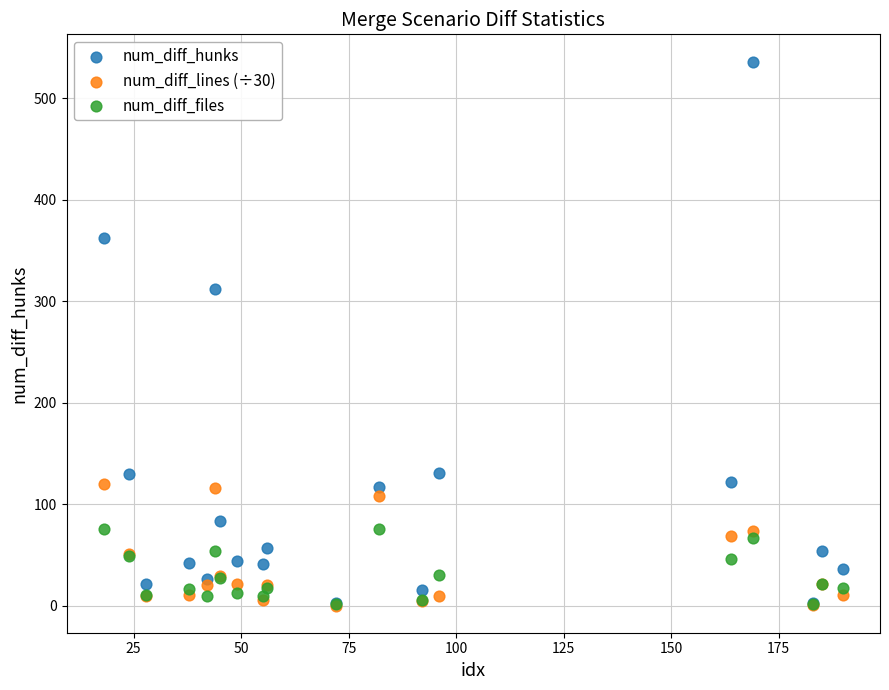

Which series reaches the maximum Y coordinate?

num_diff_hunks